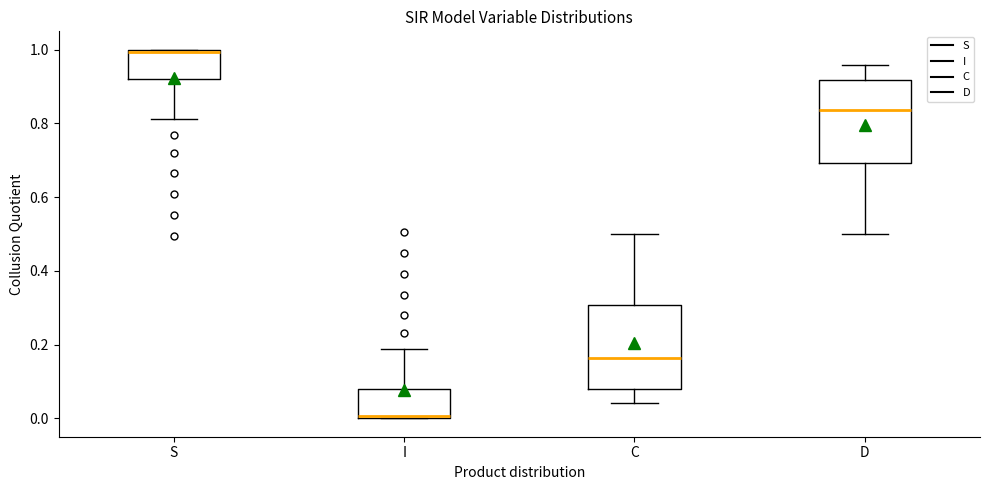

Where does the lower whisker of the box for D end on the y-axis? The values are not printed on the chart, so give them approximately, as read against the axis.

0.50